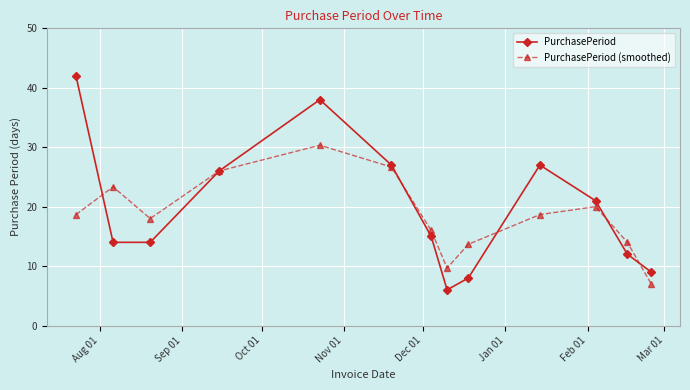

Rank the series by their maximum value, from lowest to highest.

PurchasePeriod (smoothed), PurchasePeriod